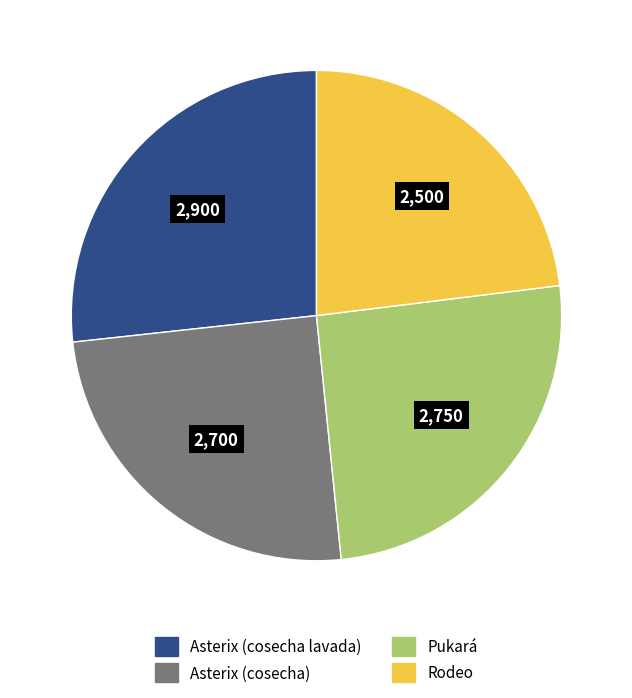

Count the number of slices in the pie.

4